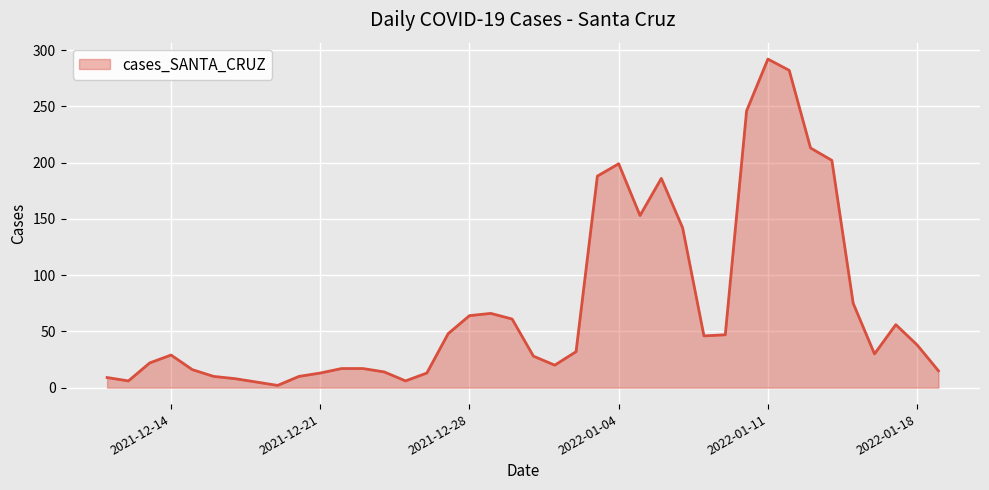

What is the greatest value displayed?

292